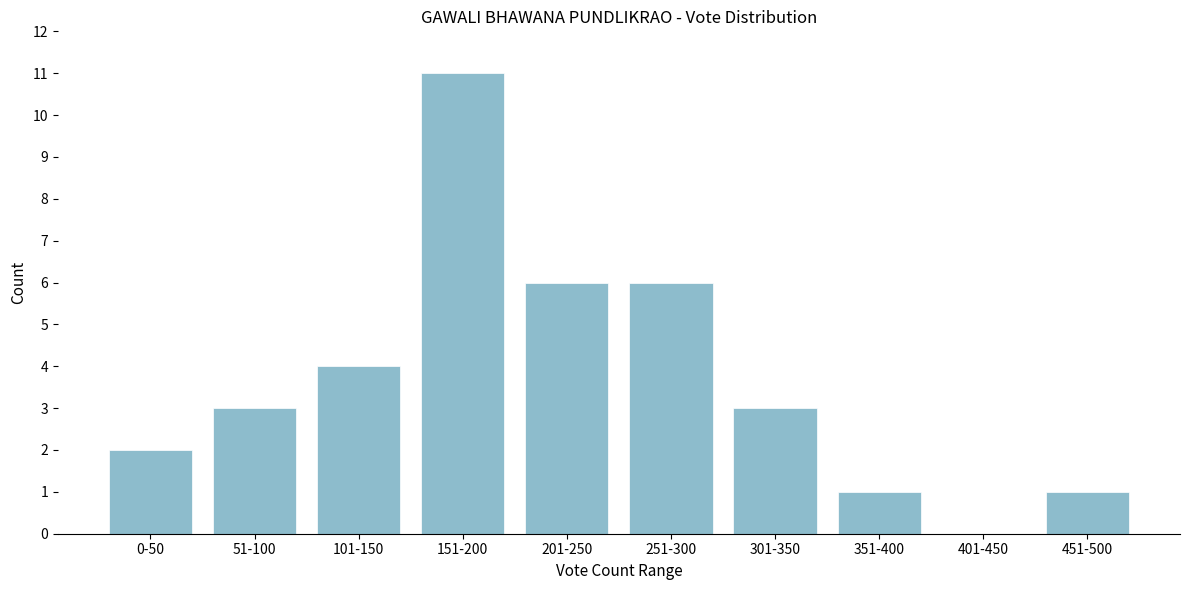

Reading left to right, extract all data points from this chart.

0-50=2	51-100=3	101-150=4	151-200=11	201-250=6	251-300=6	301-350=3	351-400=1	401-450=0	451-500=1